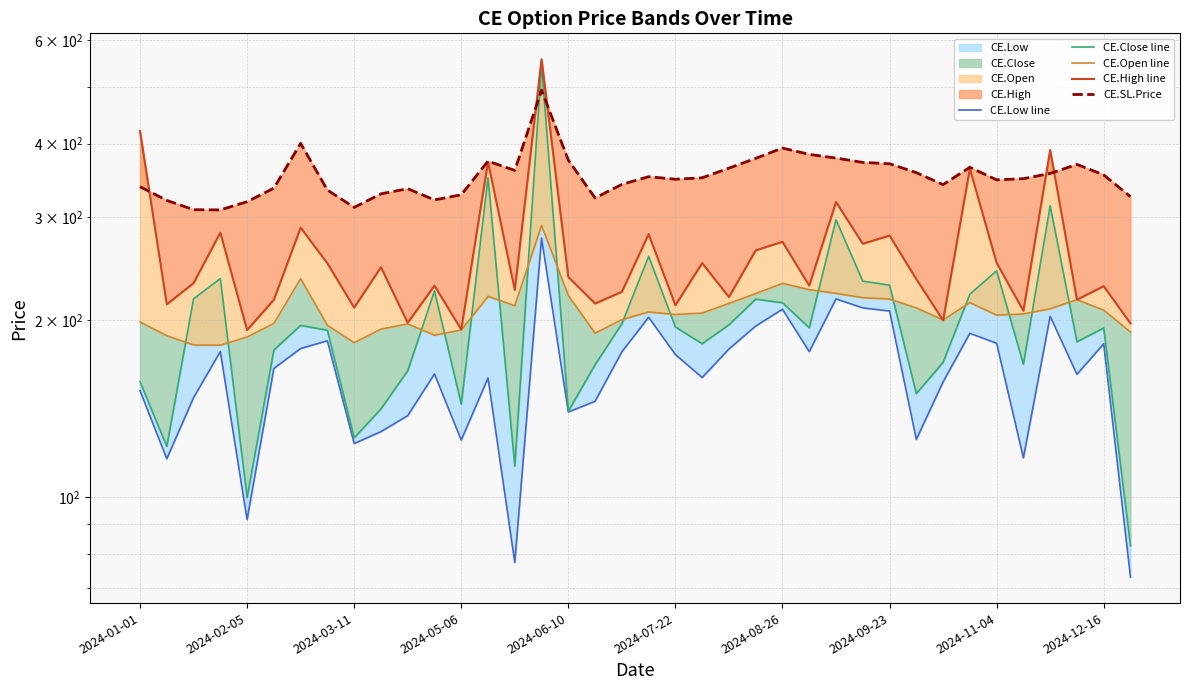

What is the average value of the CE.High line series?

260.0